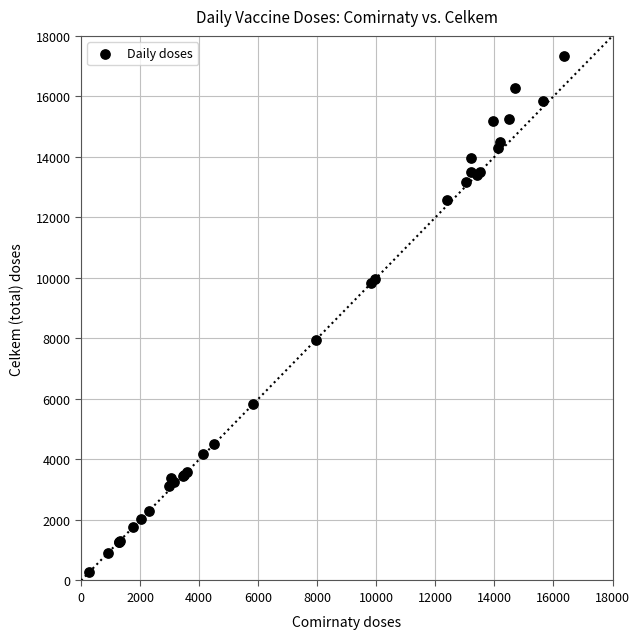

What Y value in the scatter plot is closest to 8797?

7964